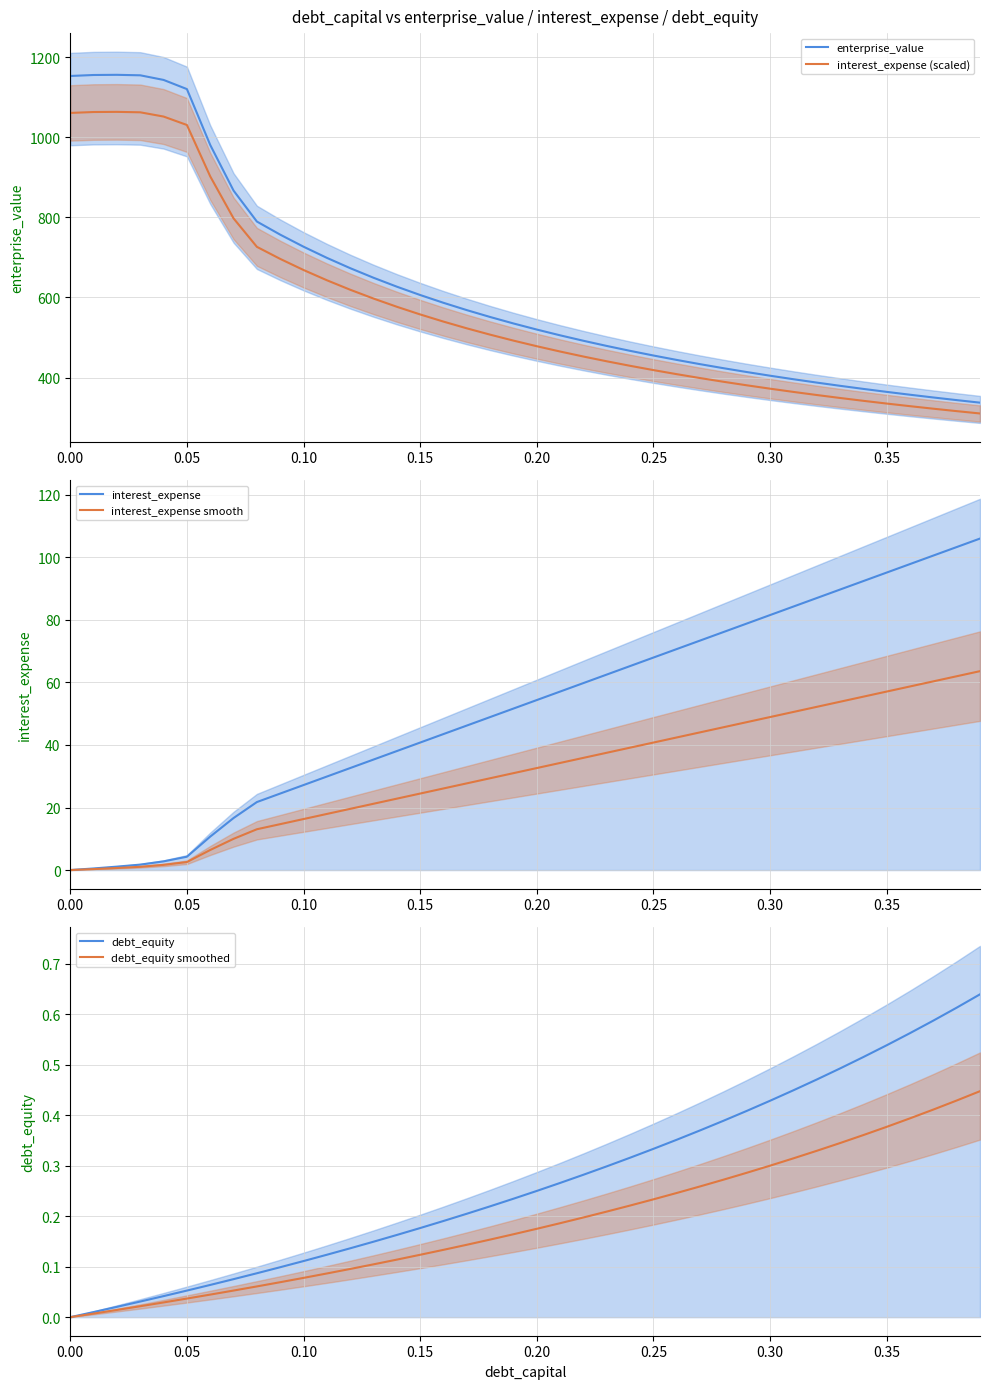

Is it true that debt_equity equals 0.0 at 0.05?

False